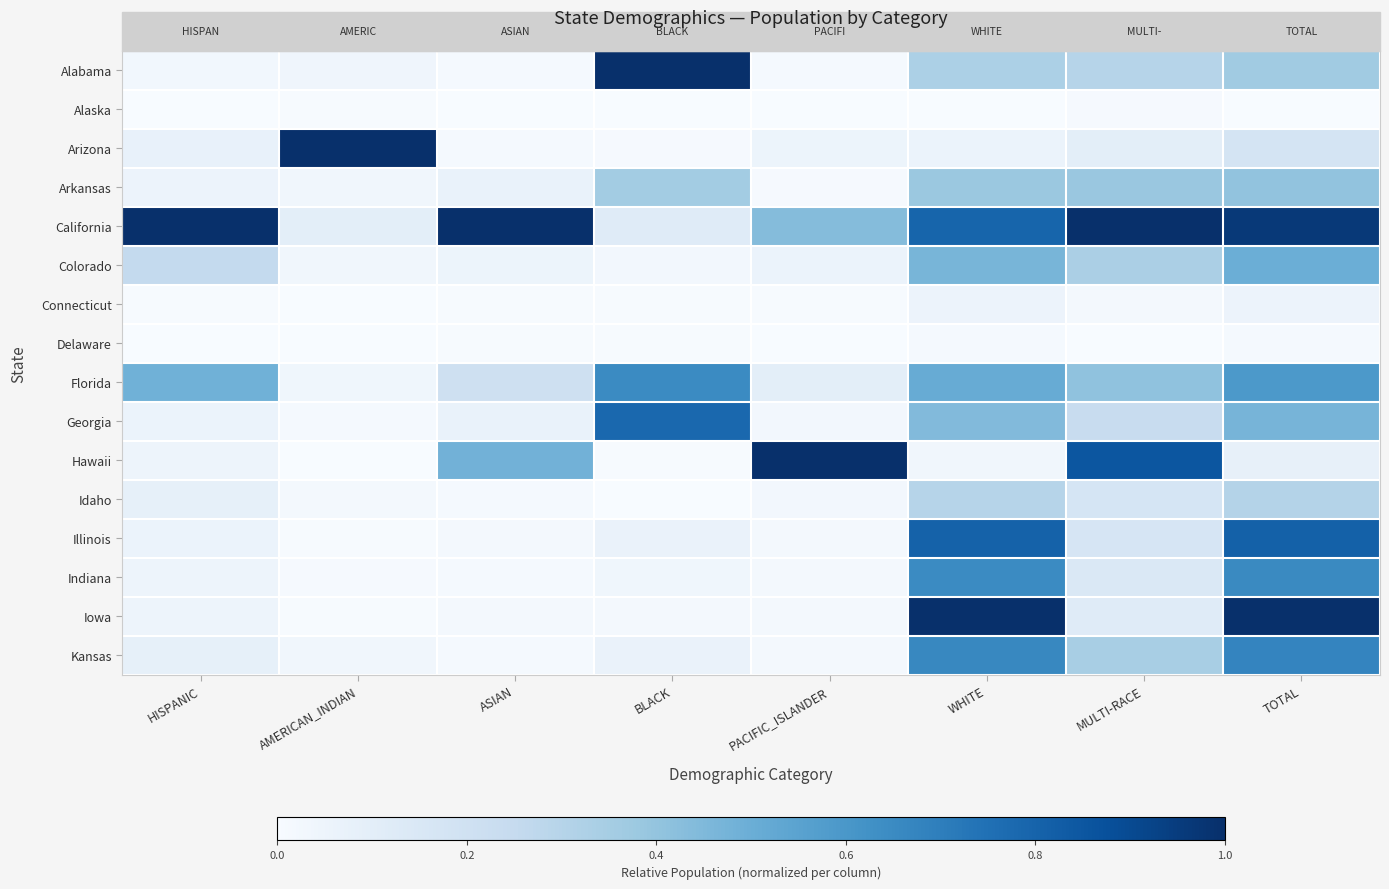

Which category has the lowest value across all series?

ASIAN